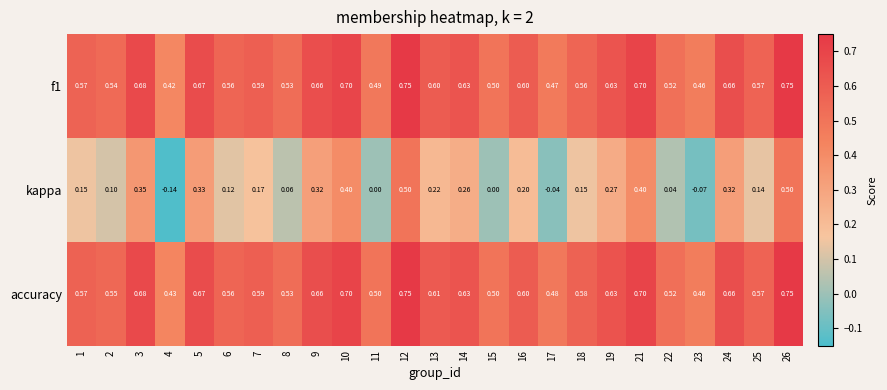

Which series has the largest total across all categories?

accuracy